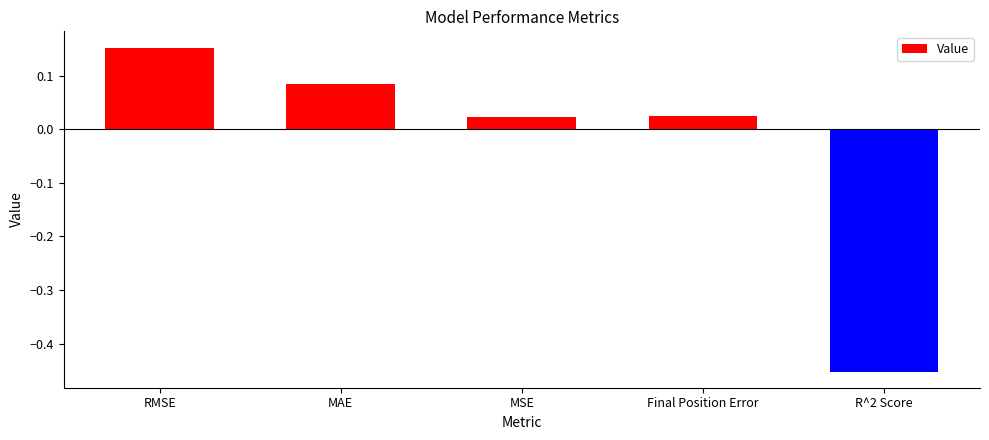

What is the label of the 5th bar from the right?

RMSE